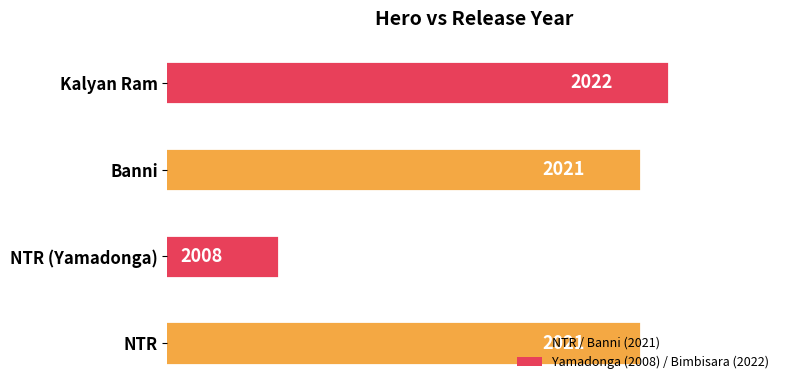

What is the average value?

2018